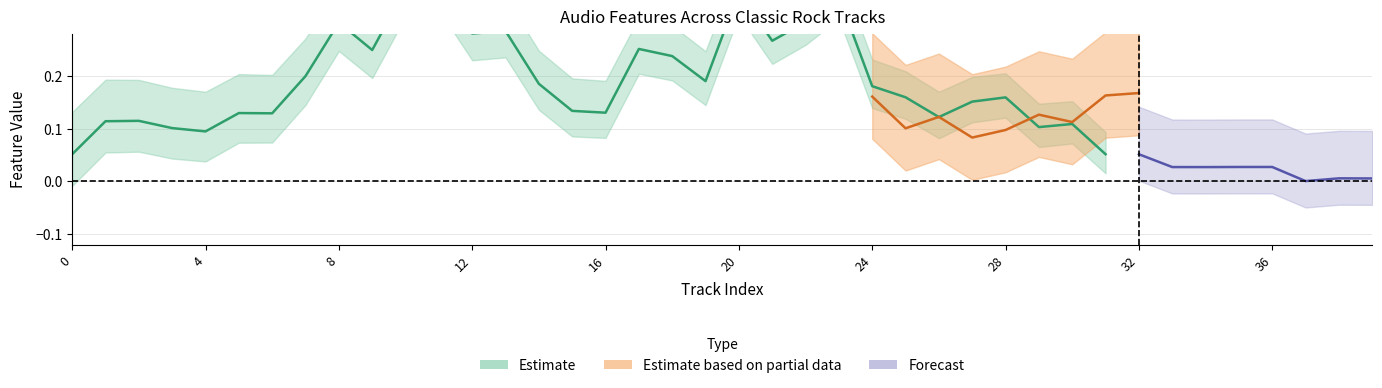

What is the maximum value for acousticness?

0.7